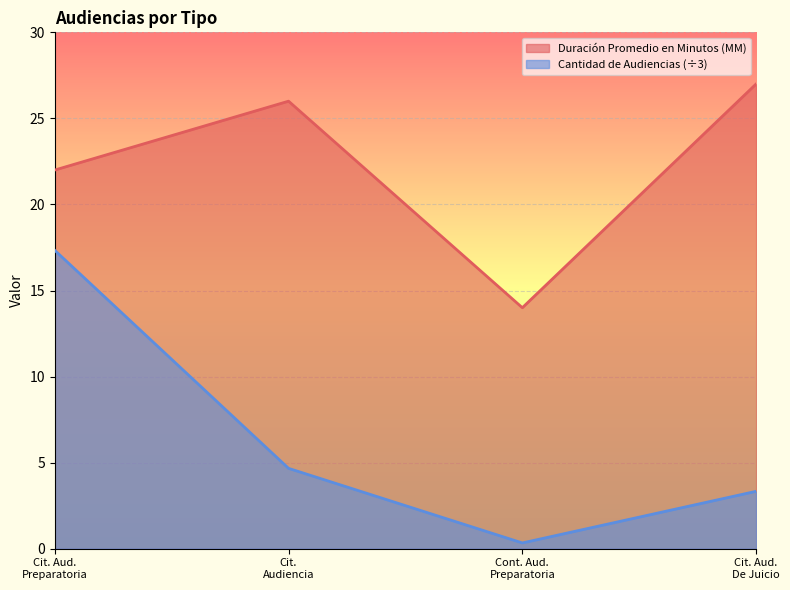

True or false: Duración Promedio en Minutos (MM) and Cantidad de Audiencias intersect in this chart.

False